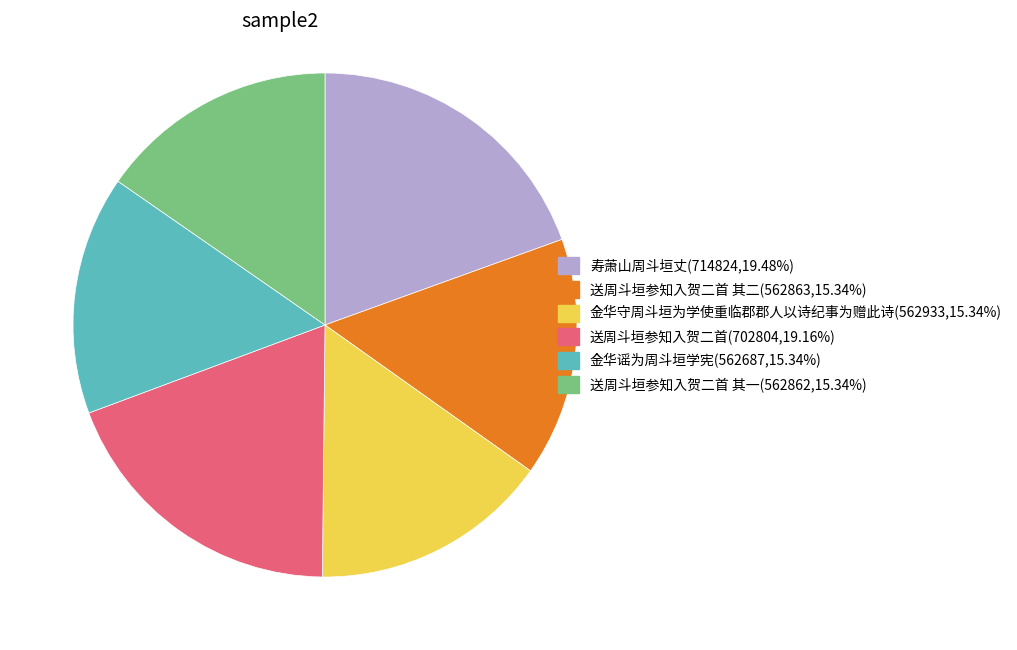

Does any single category account for the majority?

No